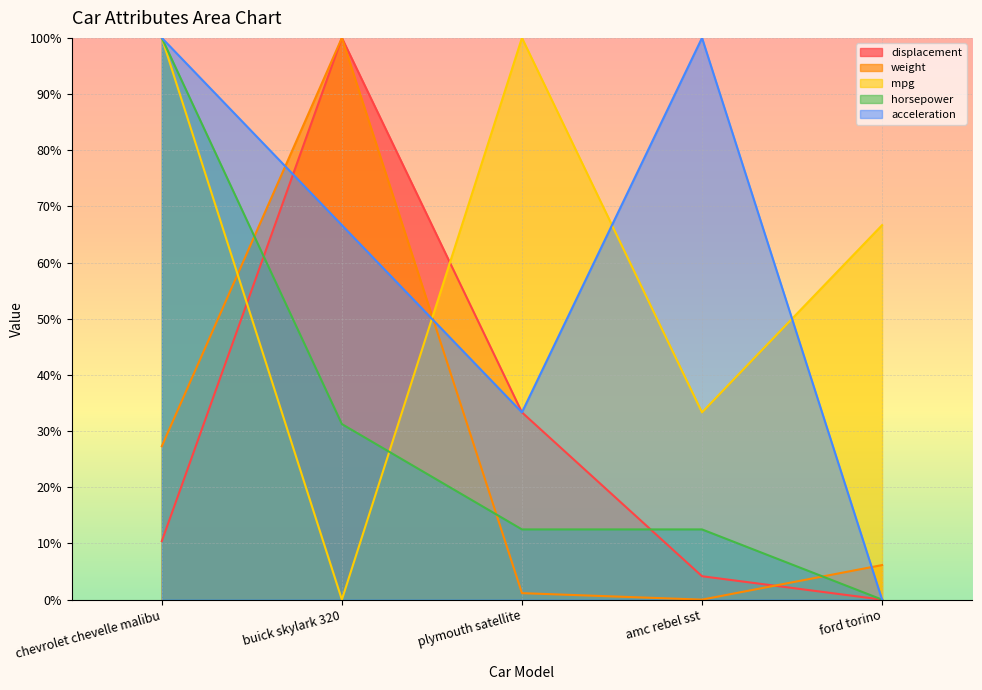

Rank the series by their maximum value, from lowest to highest.

displacement, weight, mpg, horsepower, acceleration